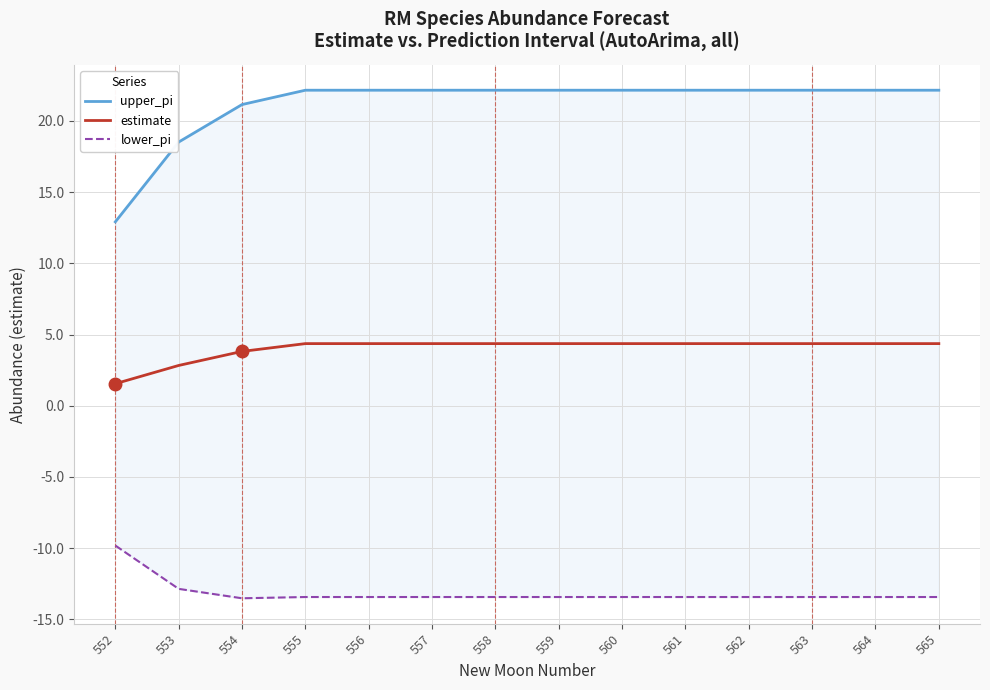

The value of estimate at 554 is 3.8. True or false?

True